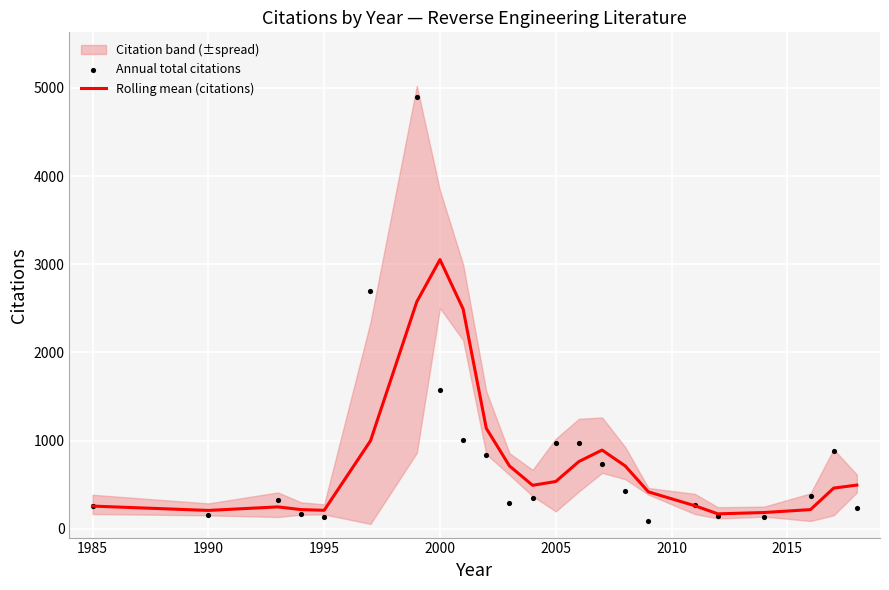

The Rolling mean (citations) series shows 257.0 at 1985. True or false?

True